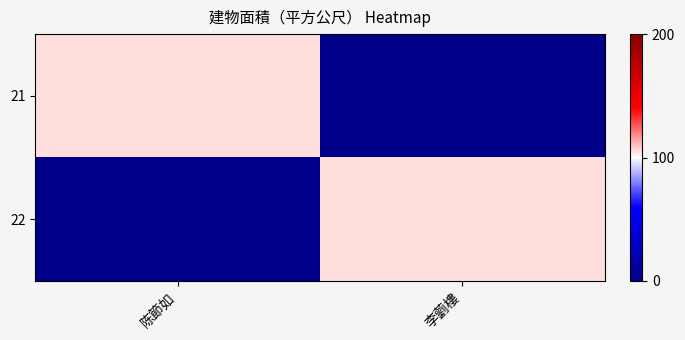

What is the total value across all series at 李藰樓?

105.4